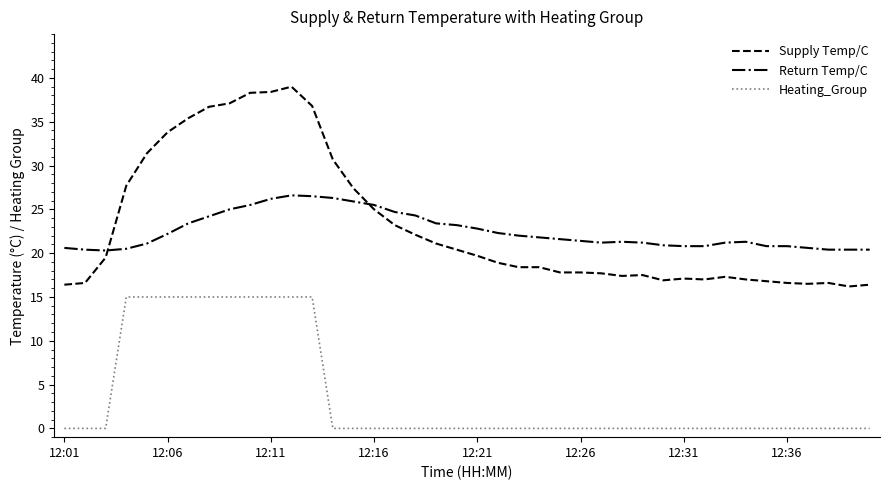

True or false: Supply Temp/C and Heating_Group intersect in this chart.

False